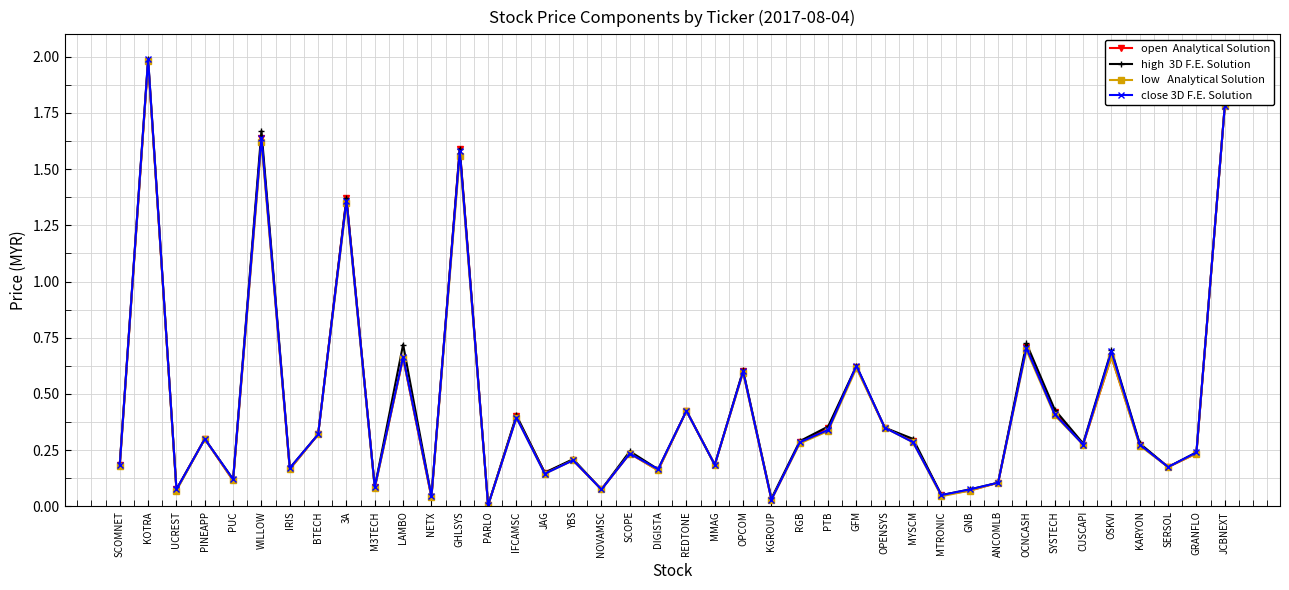

What is the maximum value shown in the chart?

2.0